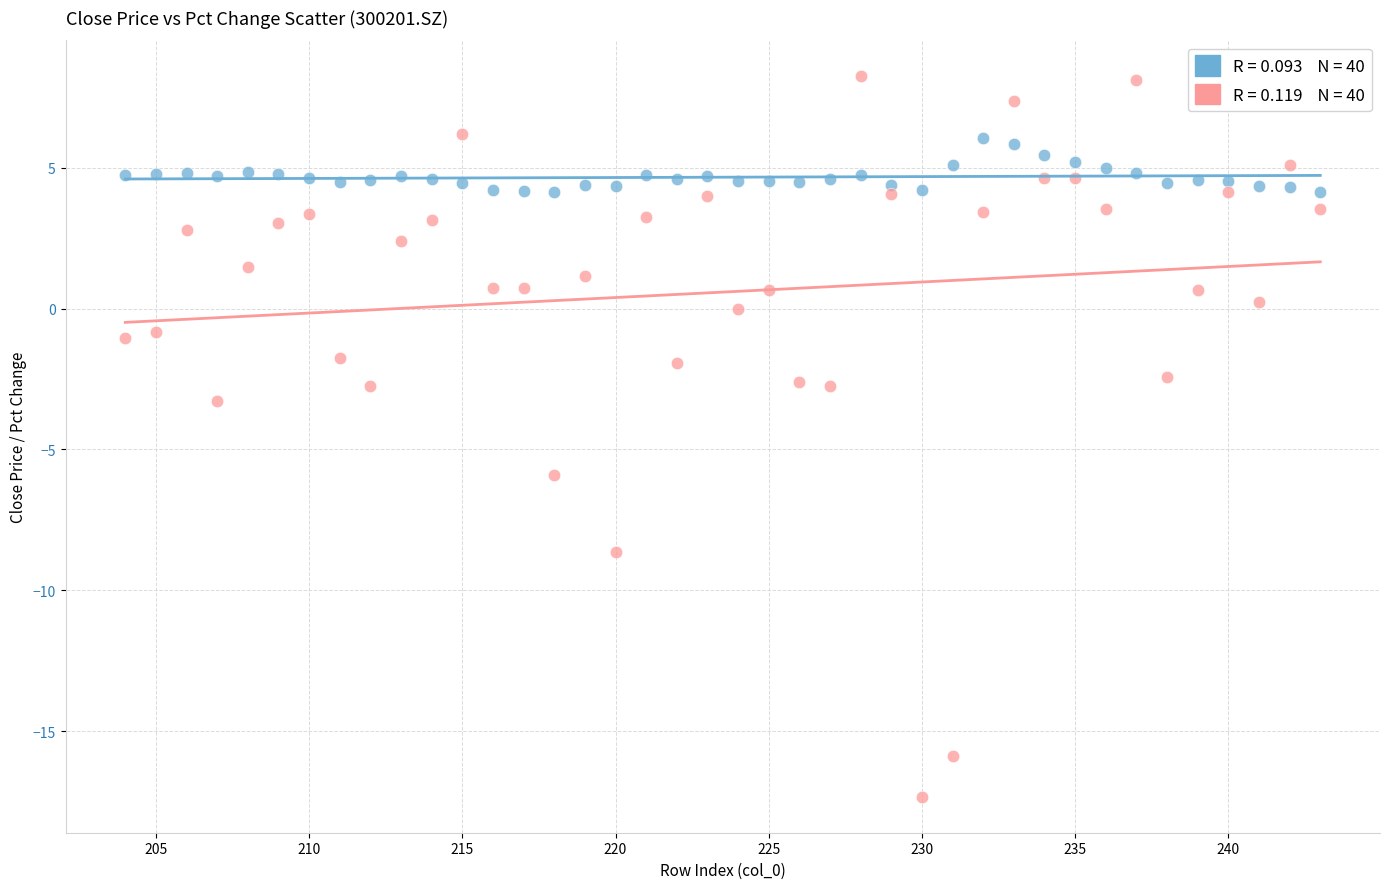

Across all data points, what is the range of Y values (max minus min)?

25.6